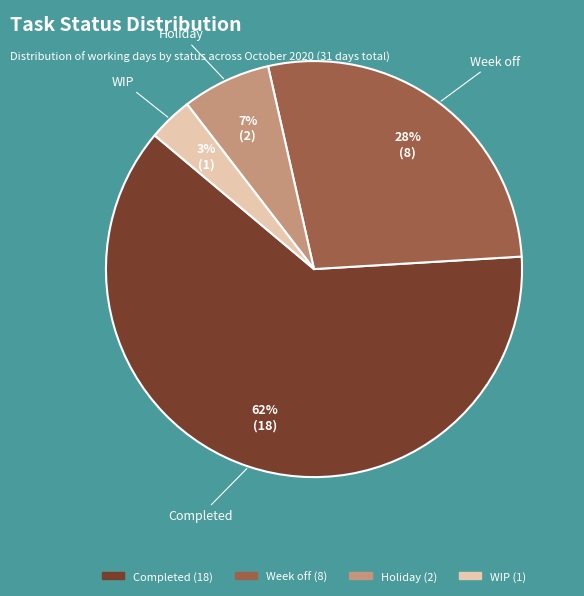

Between Holiday and WIP, which is larger?

Holiday